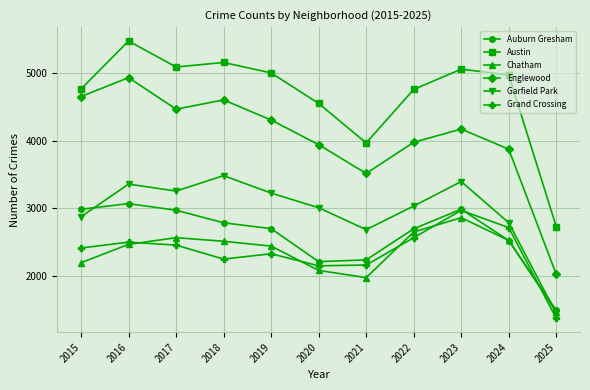

What value does the Austin series have at 2016, to the nearest 10?

5480